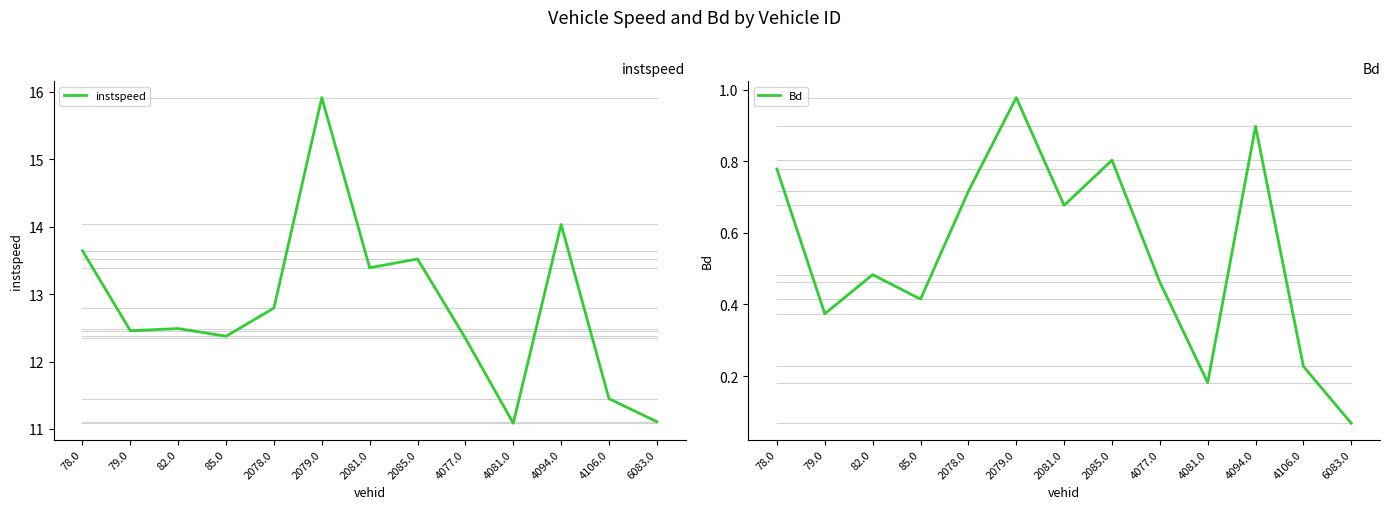

Reading left to right, list all the values displayed in this chart.

instspeed: 13.6	12.5	12.5	12.4	12.8	15.9	13.4	13.5	12.3	11.1	14.0	11.4	11.1
Bd: 0.8	0.4	0.5	0.4	0.7	1.0	0.7	0.8	0.5	0.2	0.9	0.2	0.1